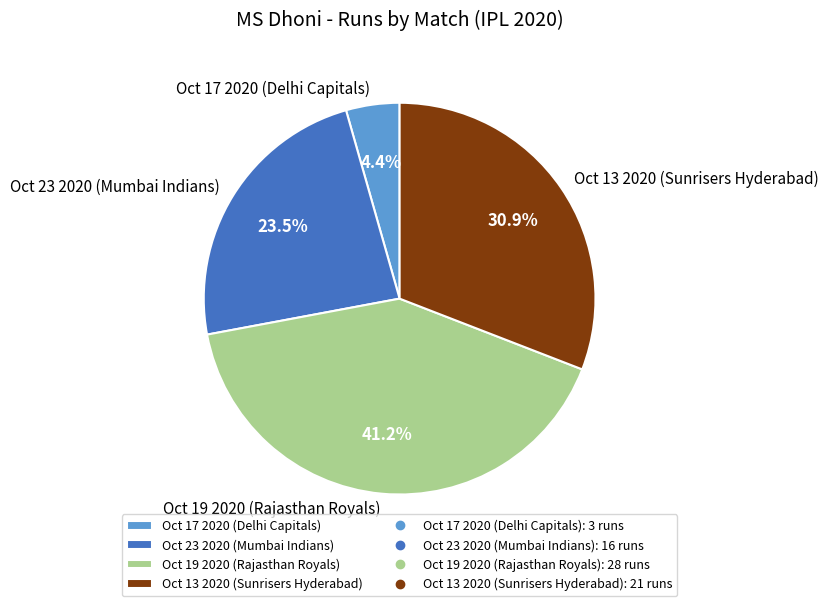

Which category has the biggest portion of the pie?

Oct 19 2020 (Rajasthan Royals)